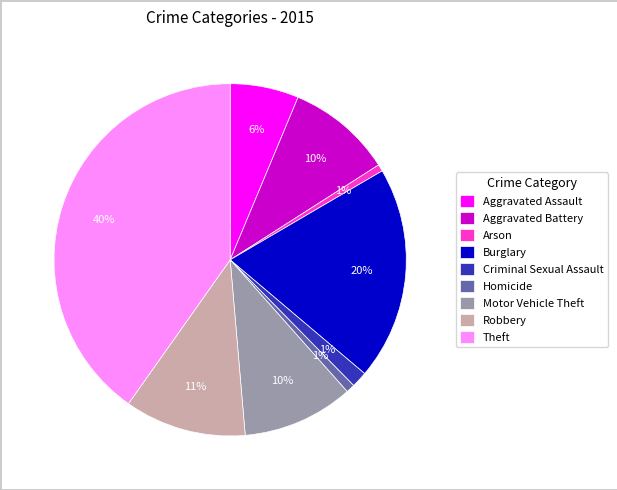

Is there a majority slice in this chart?

No